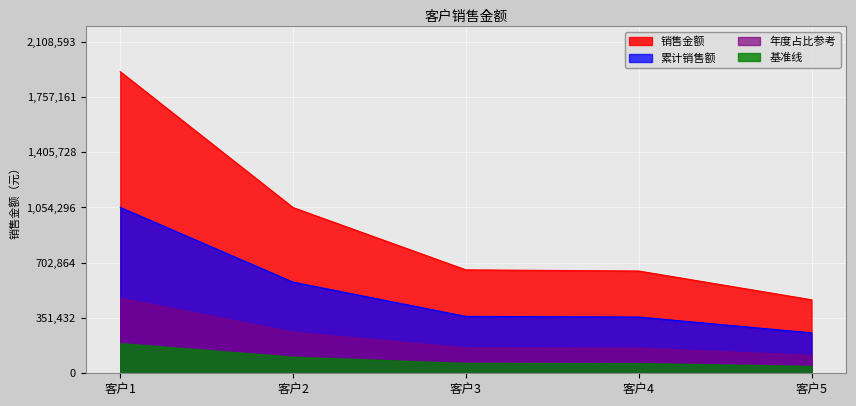

At which label does 年度占比参考 reach its minimum?

客户5